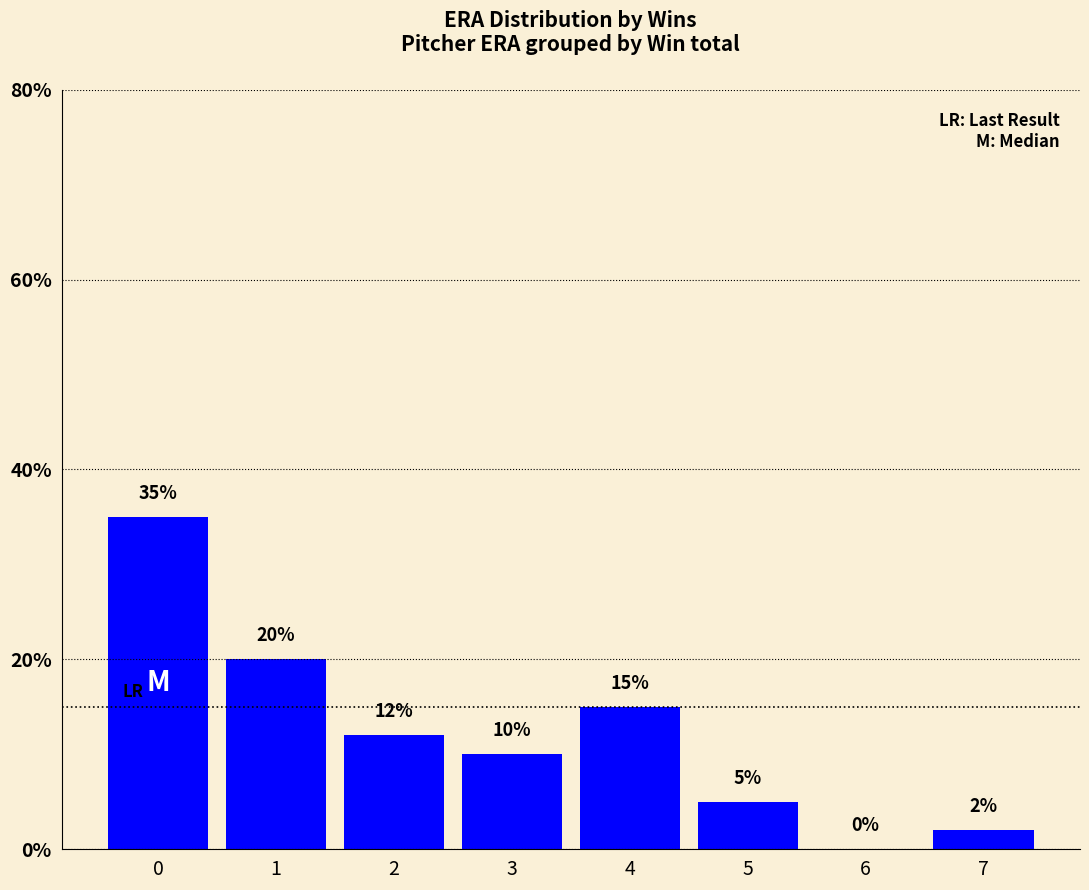

True or false: the data shows 10 at 3.

True